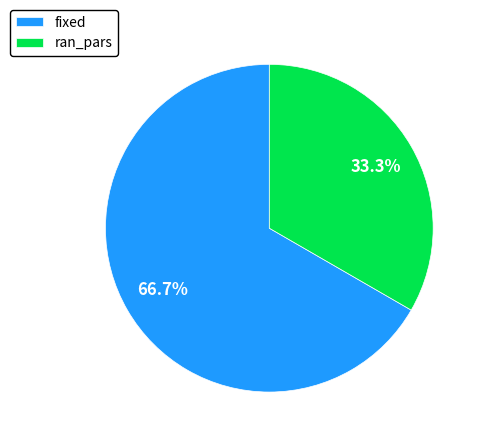

To the nearest percent, what percentage of the pie is ran_pars?

33%